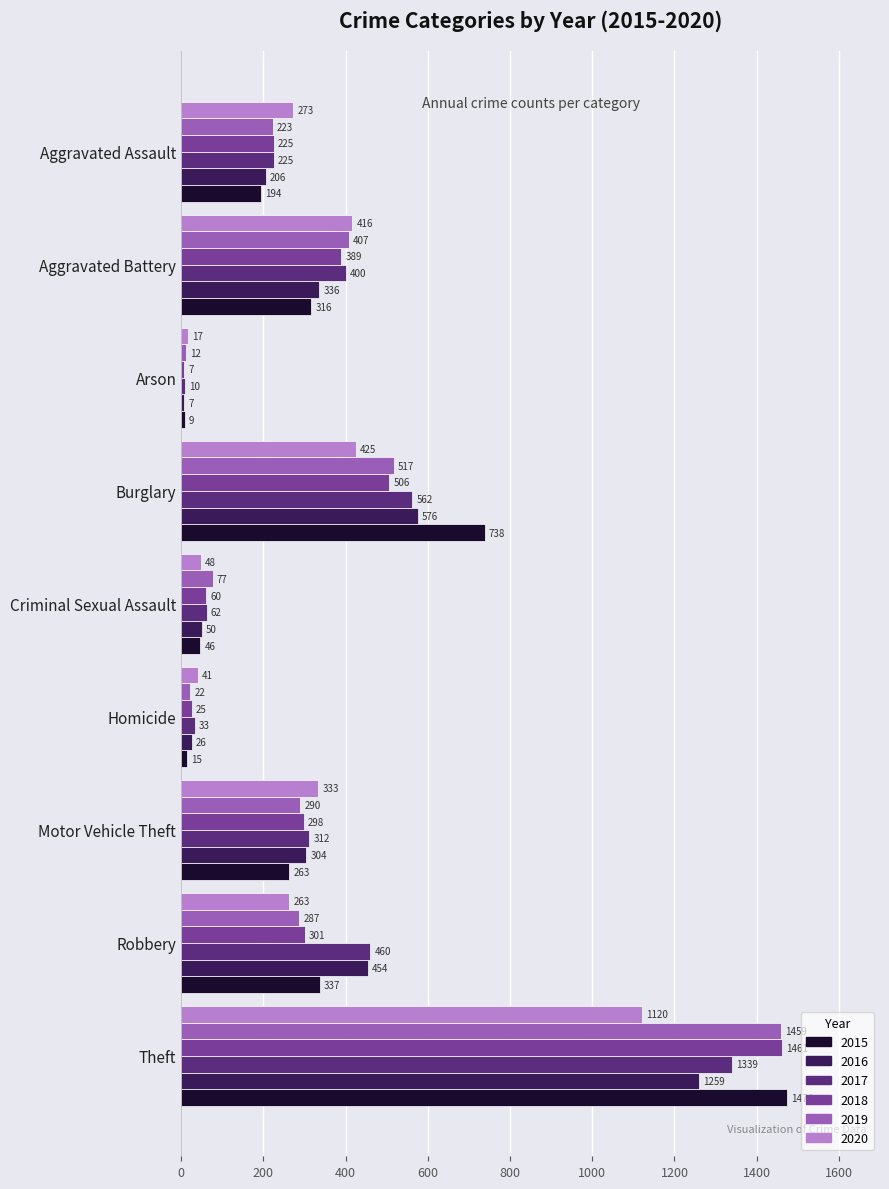

What is the minimum value shown in the chart?

7